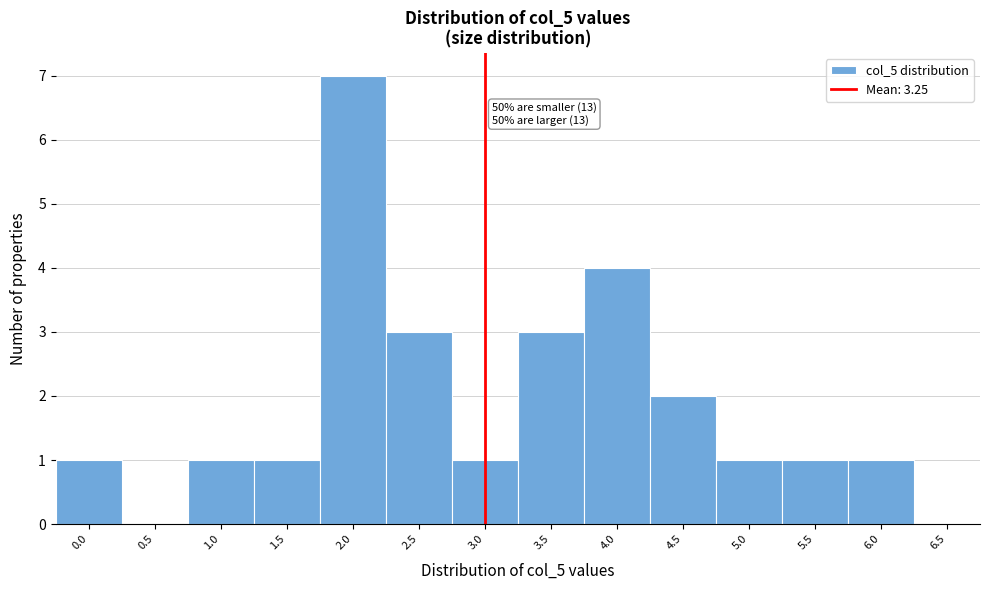

Reading left to right, what are all the values shown in this chart?

0.0=1	0.5=0	1.0=1	1.5=1	2.0=7	2.5=3	3.0=1	3.5=3	4.0=4	4.5=2	5.0=1	5.5=1	6.0=1	6.5=0